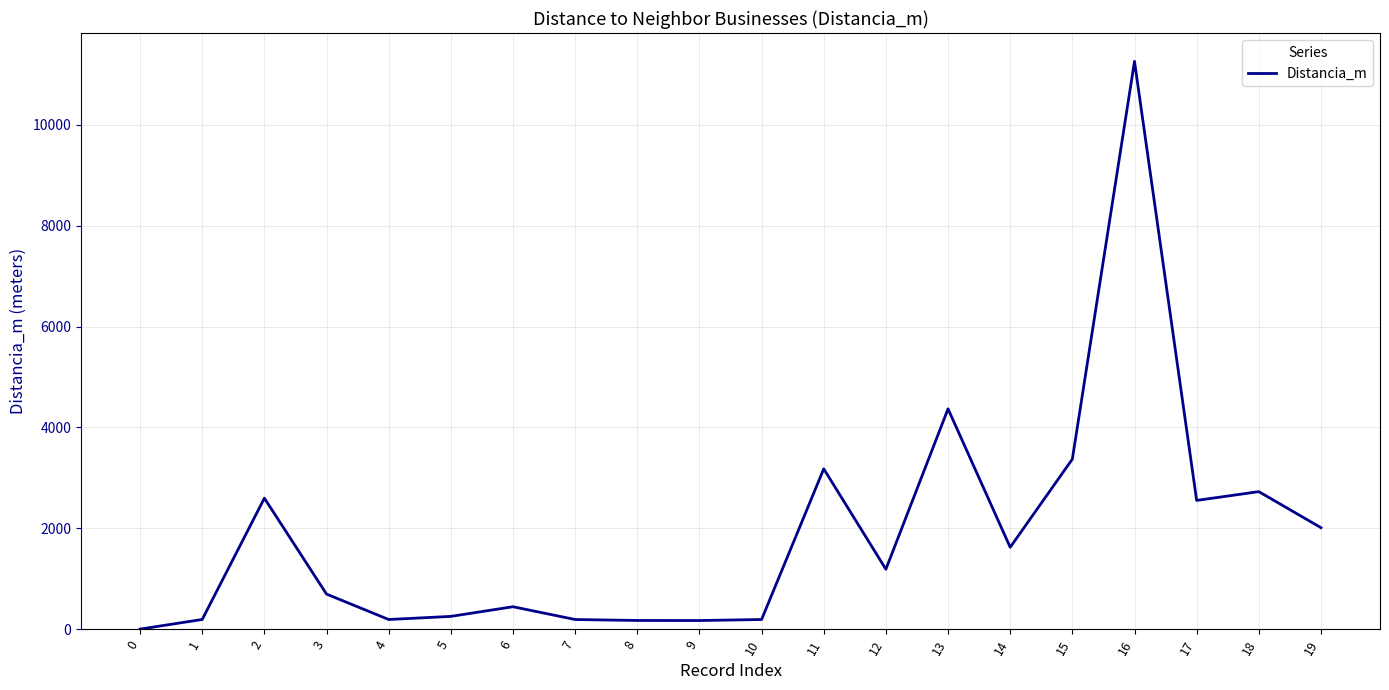

Count the number of data series in this chart.

1